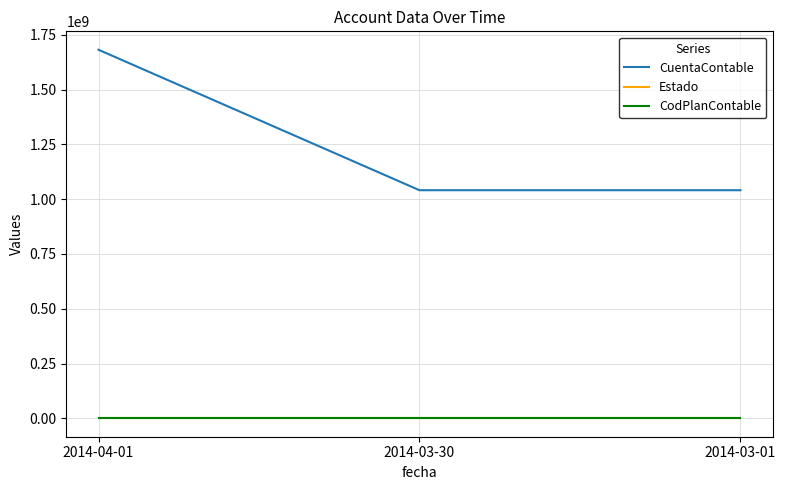

Where is CuentaContable nearest to the value 1361565002?

2014-03-30